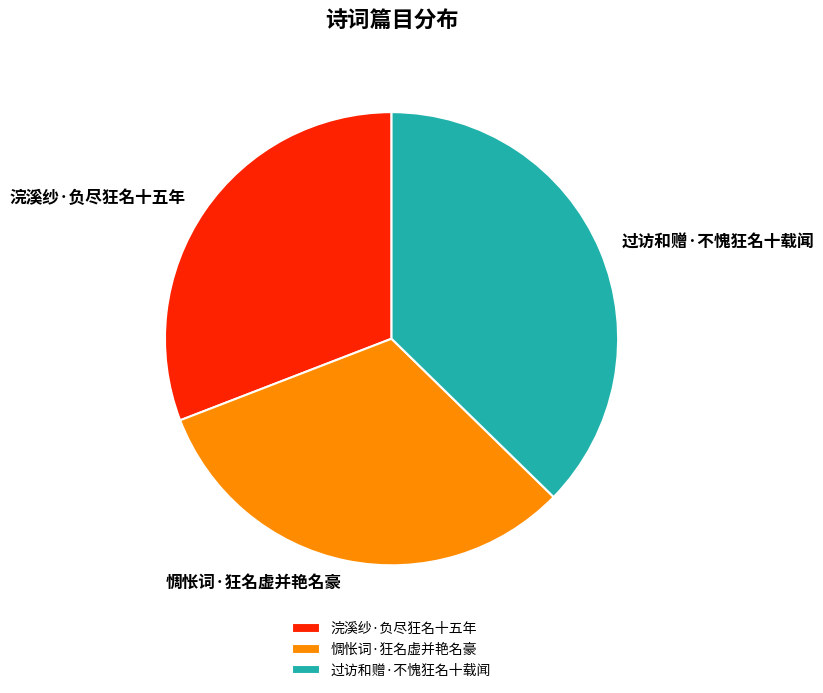

True or false: 过访和赠·不愧狂名十载闻 accounts for 28% of the total.

False